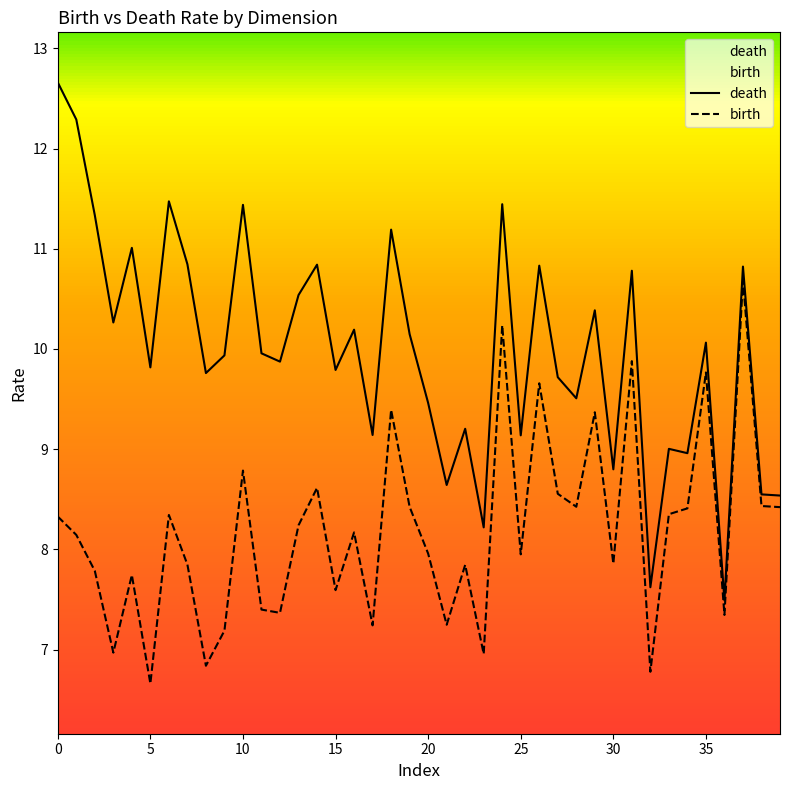

List the series in order of their peak value, highest first.

death, birth